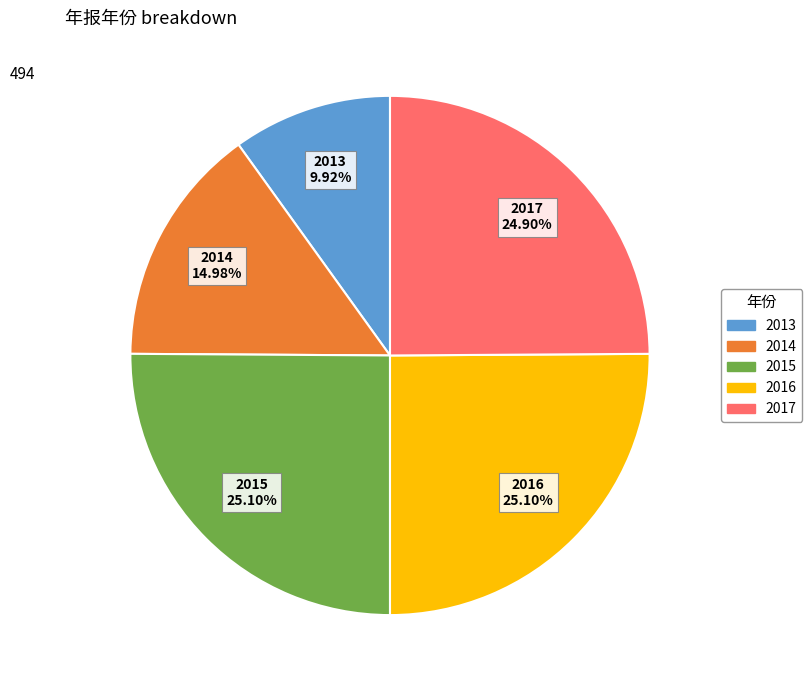

Is there a majority slice in this chart?

No